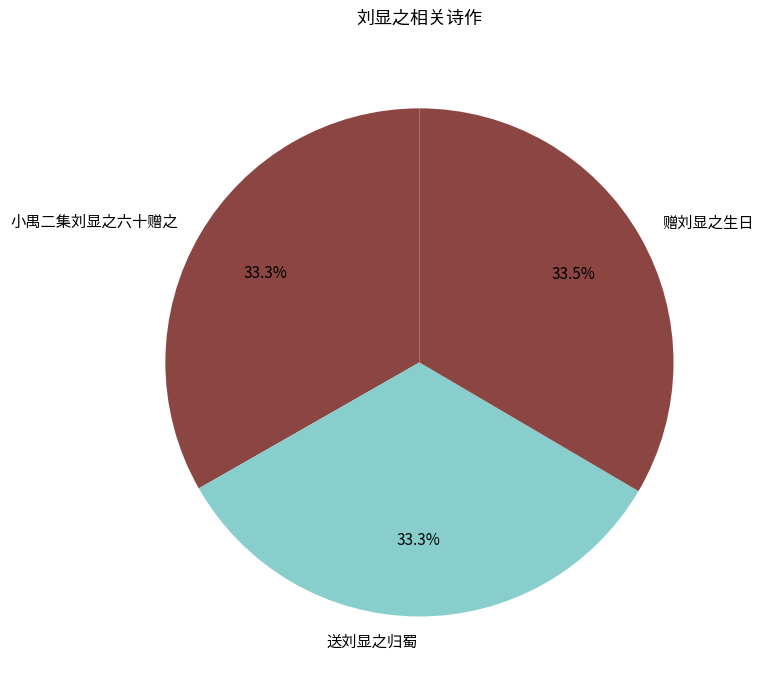

Does 赠刘显之生日 represent more than half of the total?

No